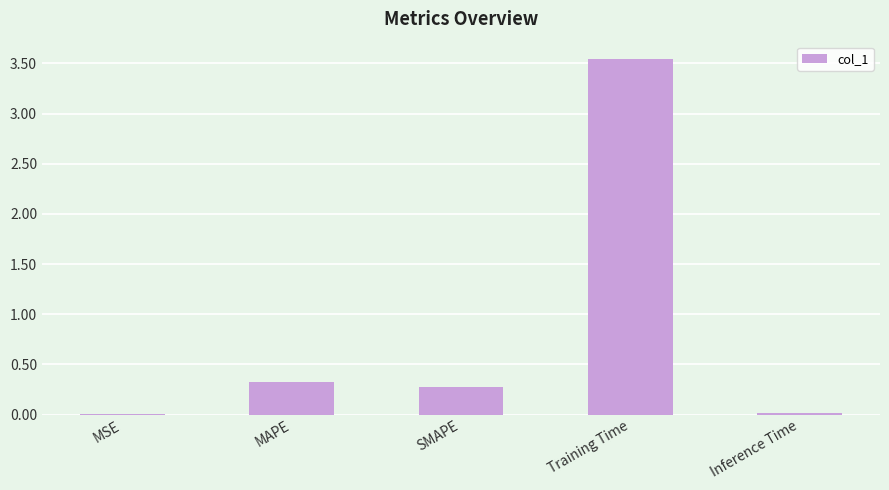

What is the change in value from MAPE to Training Time?

+3.2